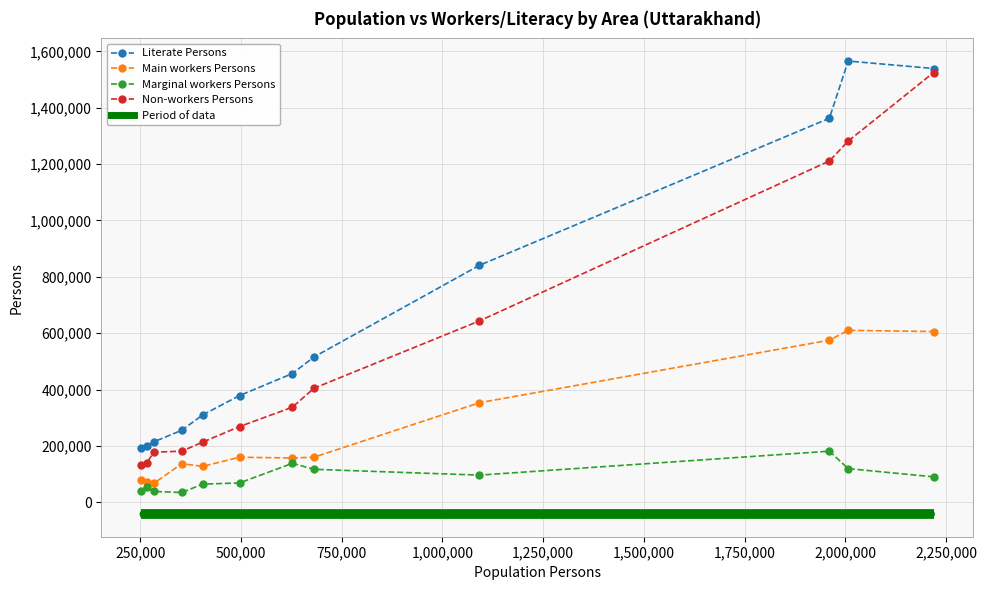

What is the highest value of the Non-workers Persons series?

1524763